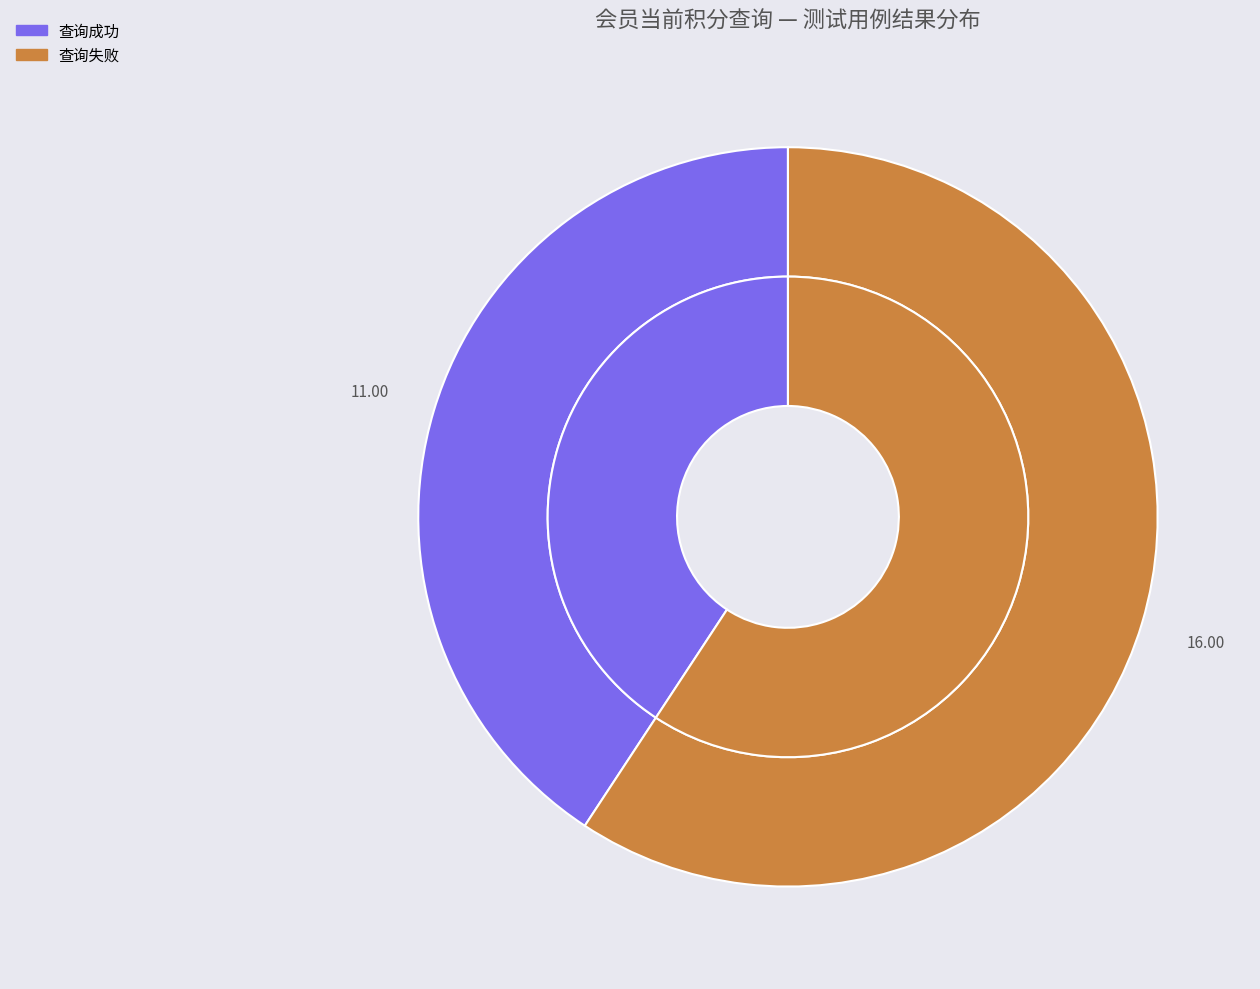

How many segments does this pie chart have?

2